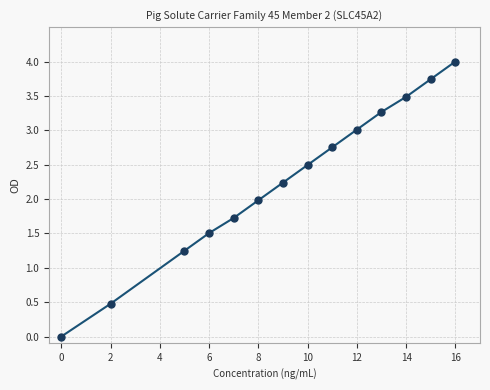

What is the range of Y values (max minus min)?

4.0